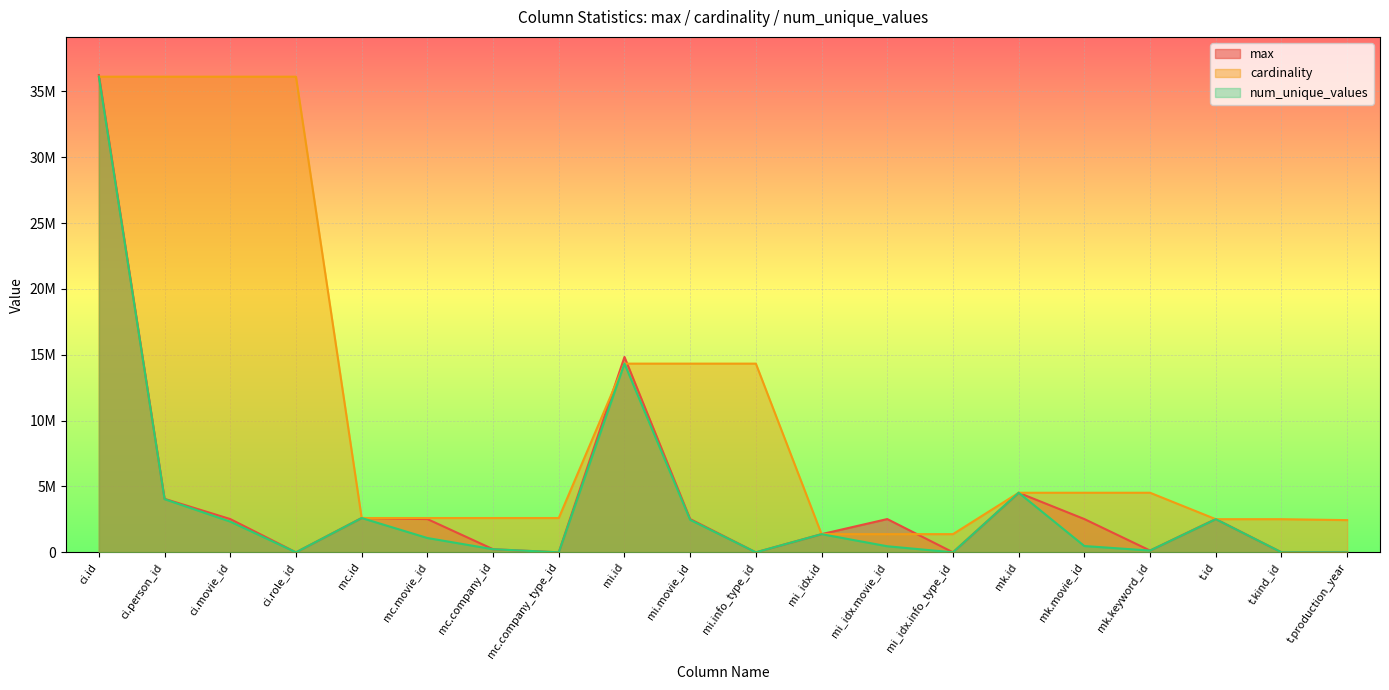

Between mi_idx.movie_id and mc.company_id, which is larger?

mi_idx.movie_id